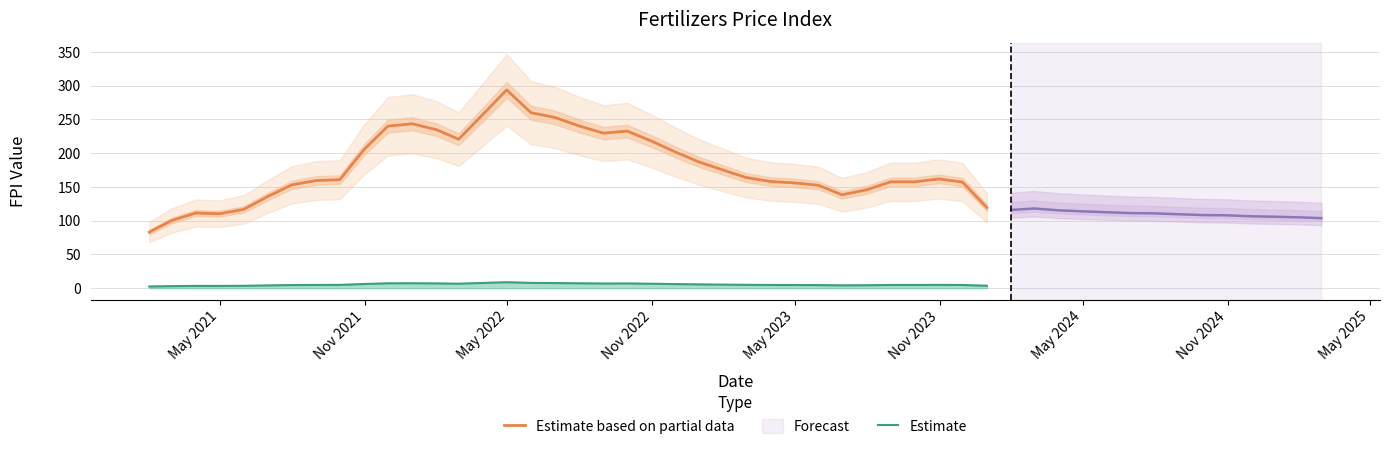

True or false: Estimate and Estimate based on partial data intersect in this chart.

False